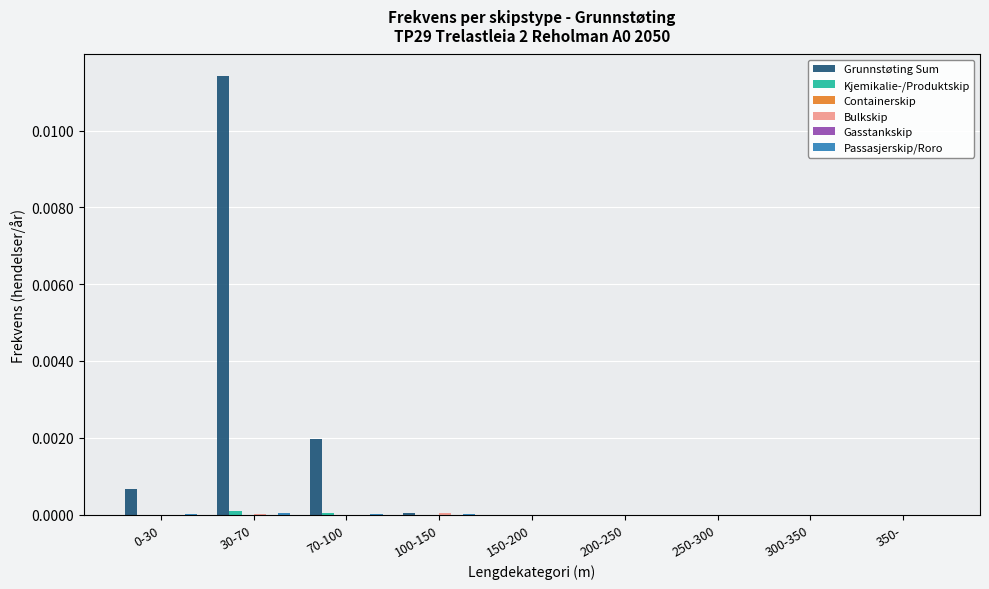

Where is Passasjerskip/Roro nearest to the value 0?

150-200